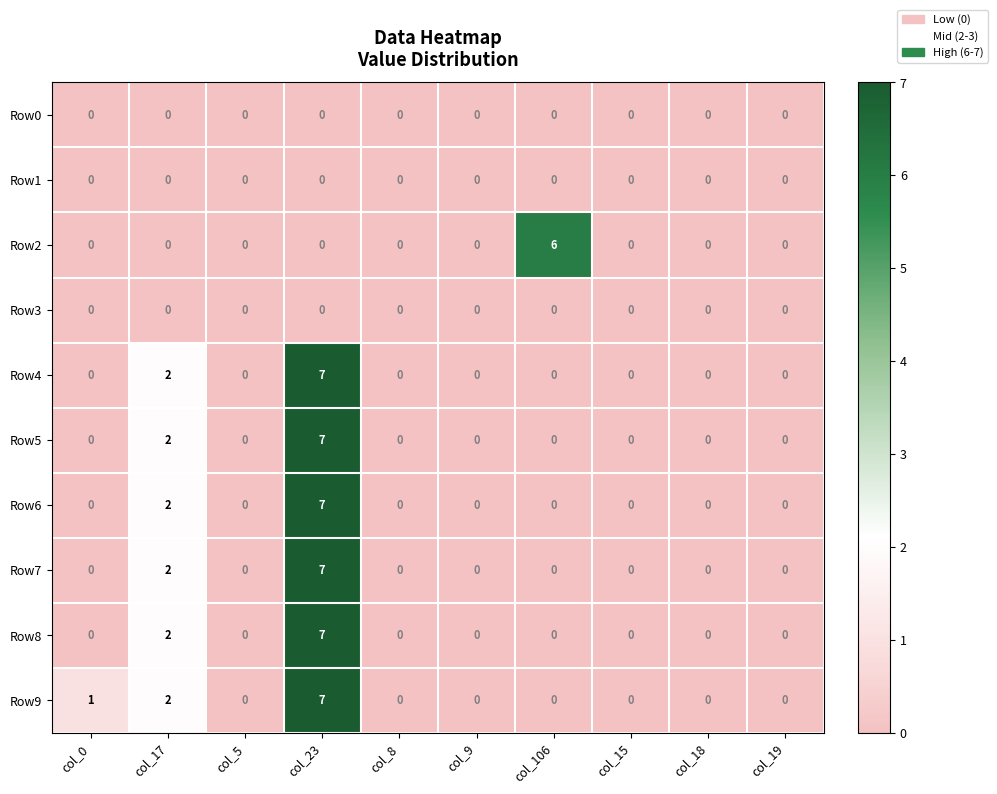

Which series changed the most between col_17 and col_106?

Row2